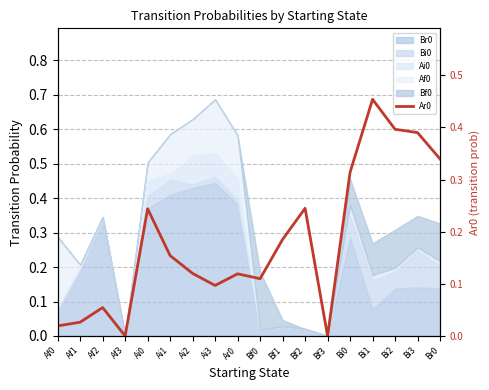

Which label corresponds to the largest value in the chart?

Bi1